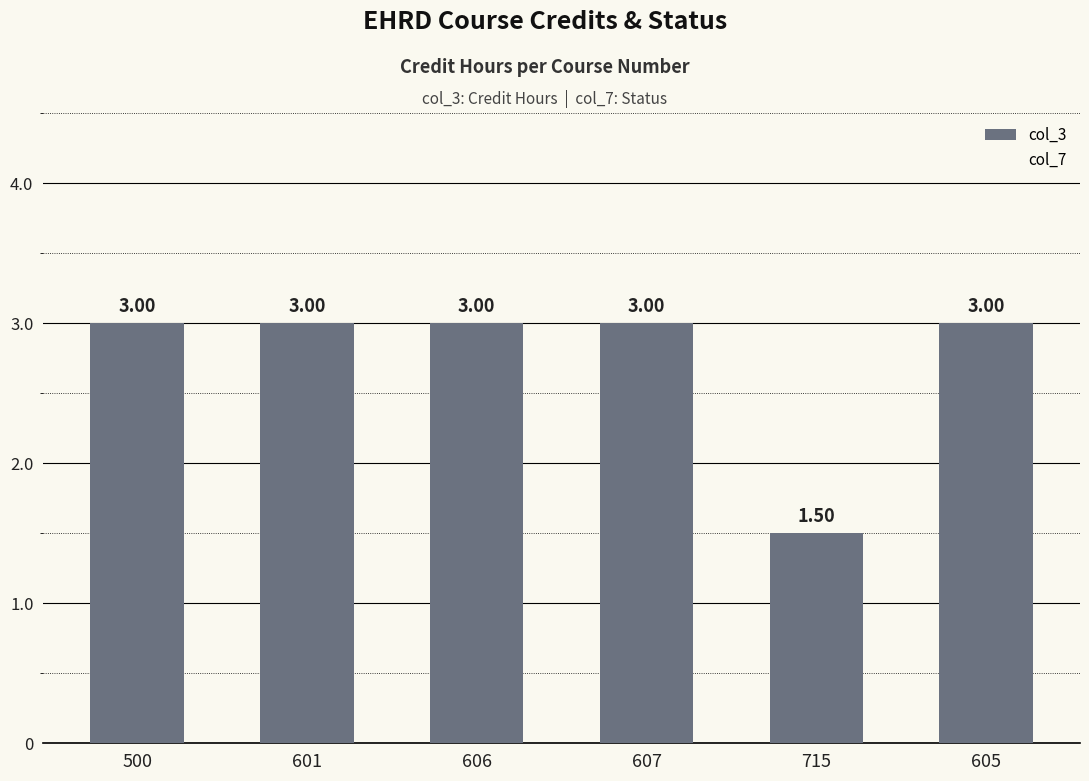

What is the greatest value displayed?

3.0